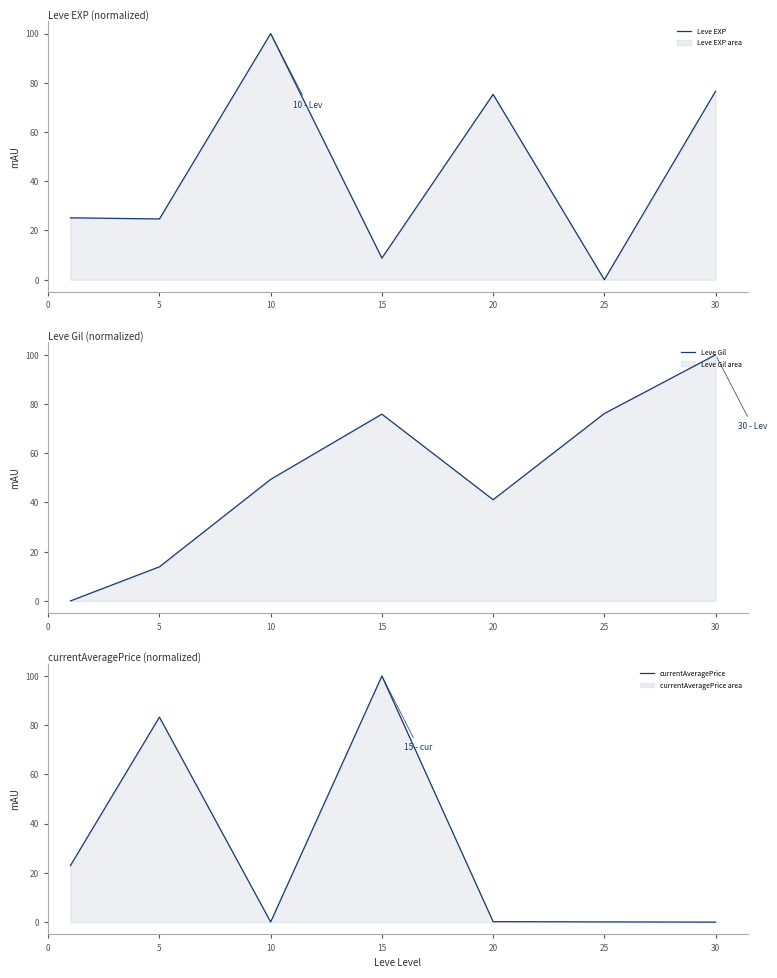

In currentAveragePrice, how many points are higher than both neighbors (excluding endpoints)?

2